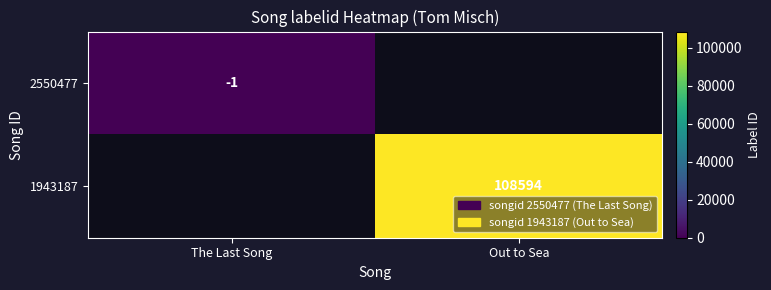

The 1943187 series shows 66265 at Out to Sea. True or false?

False